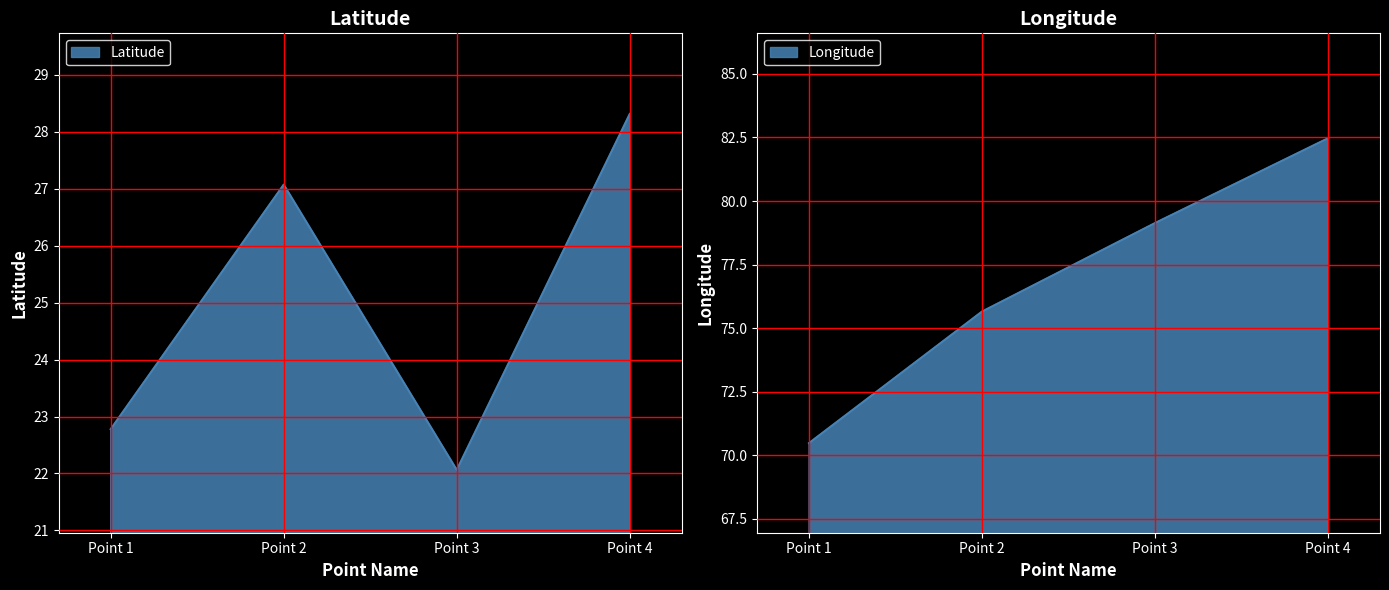

Which category has the highest value in the Latitude series?

Point 4